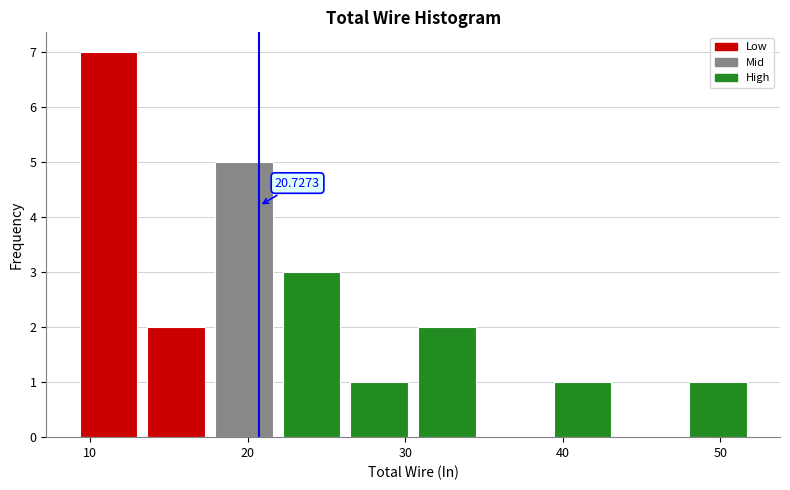

Which range on the x-axis has the tallest bar?

9.0 to 13.3